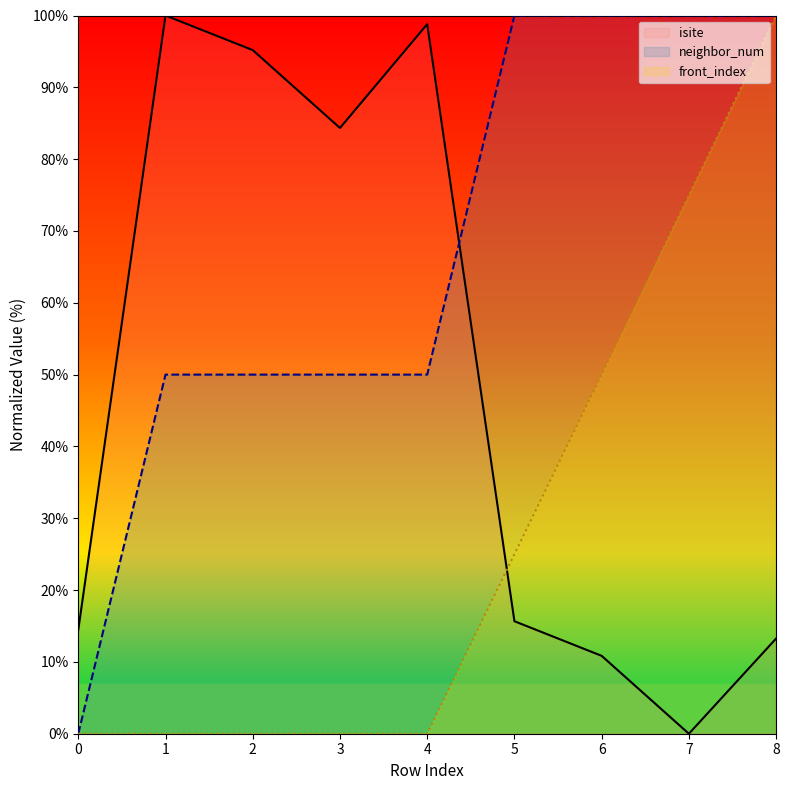

Between which two adjacent categories do isite and neighbor_num first intersect?

4 and 5